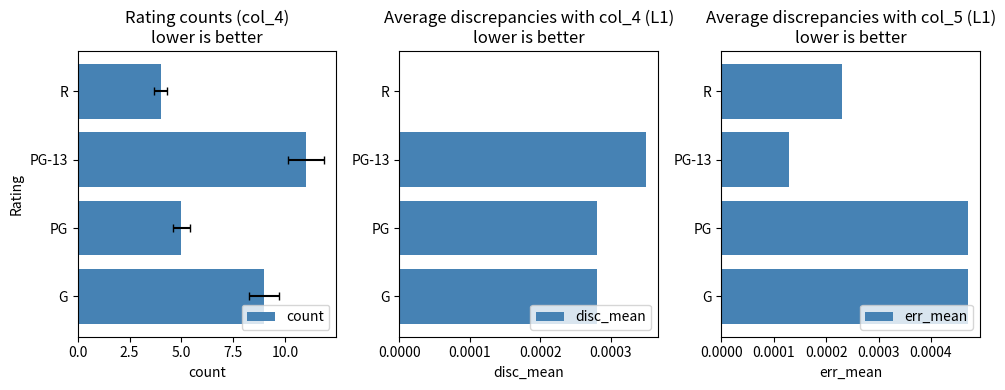

How many err_mean values are between 0 and 1?

4